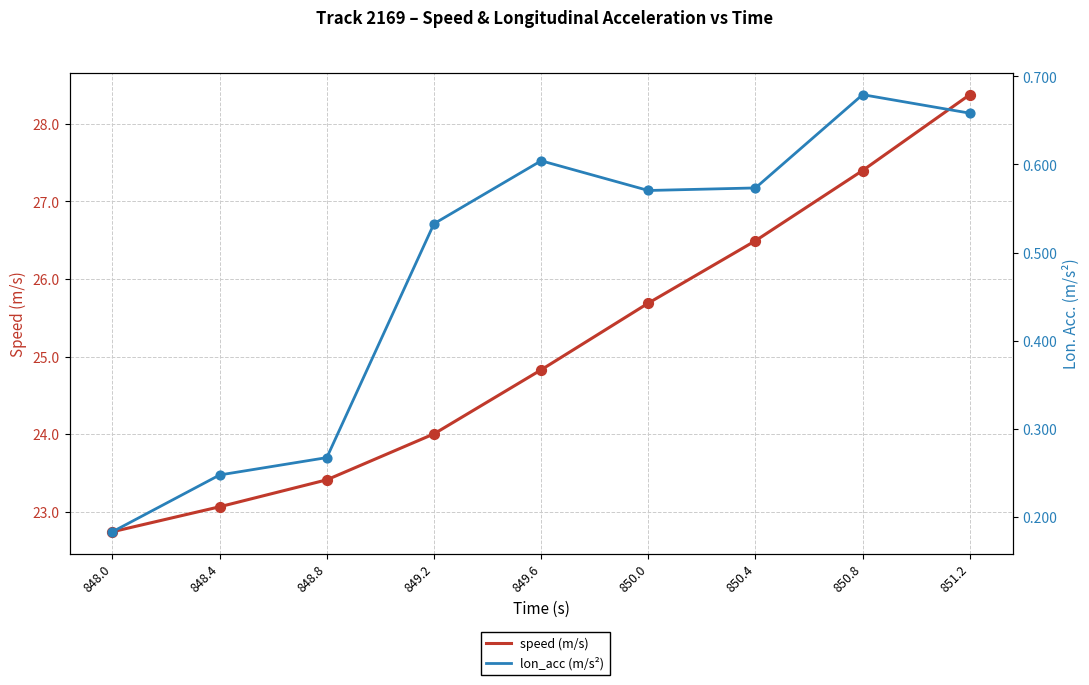

At which category is the sum across all series the highest?

851.2